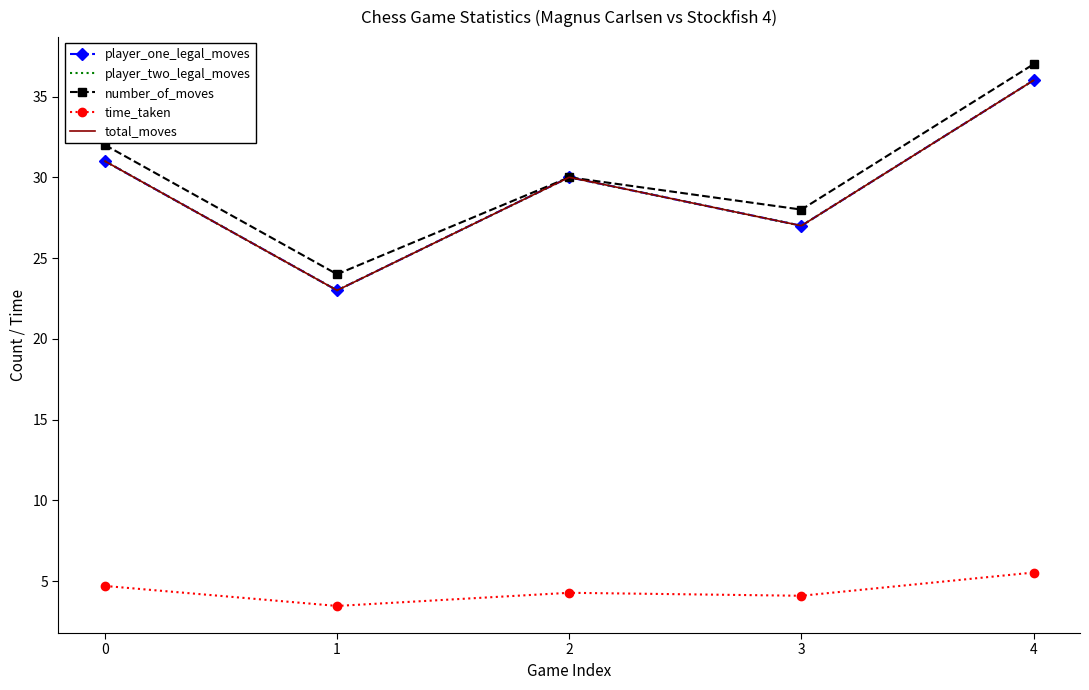

How many lines are shown in the chart?

5